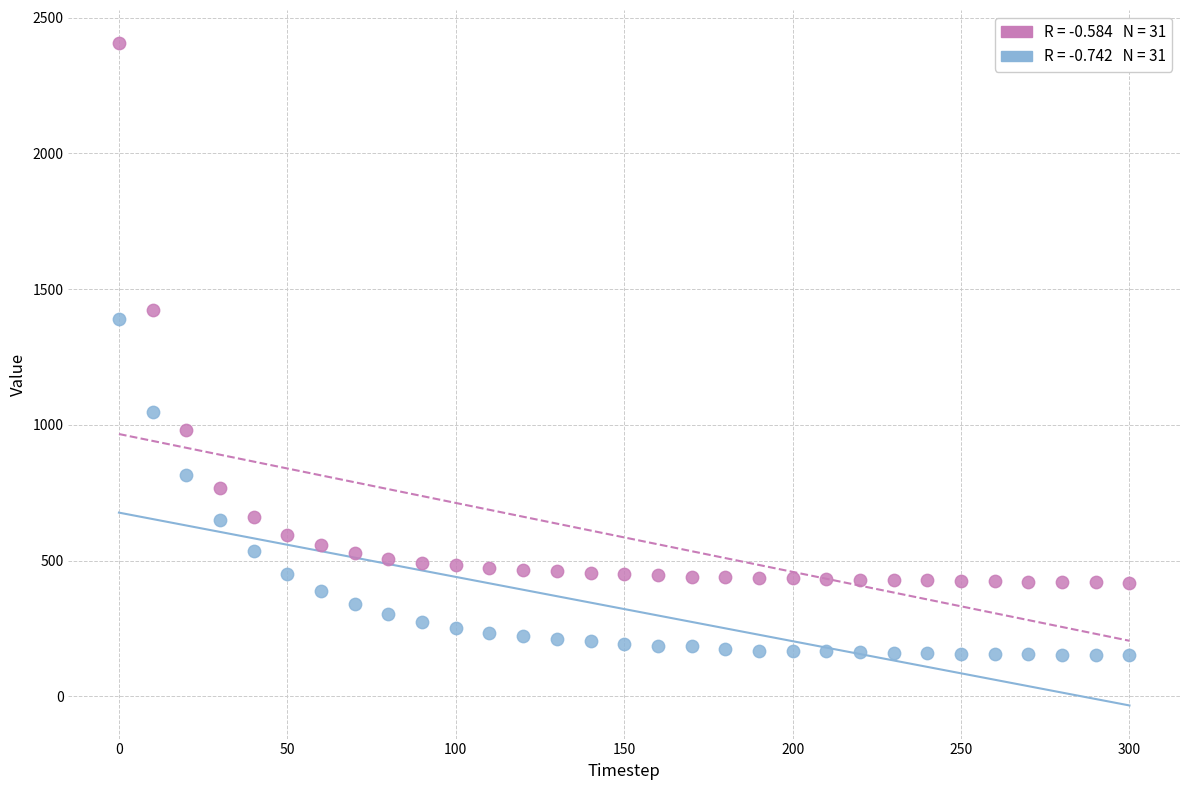

Across all data points, what is the range of Y values (max minus min)?

2253.0